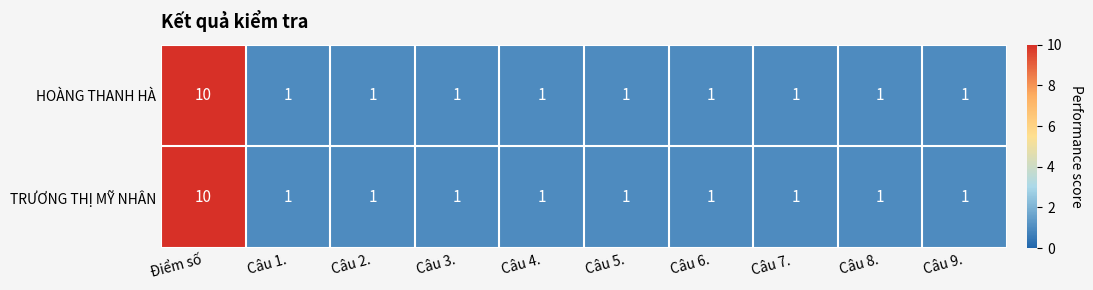

What is the difference between the maximum and minimum values in the TRƯƠNG THỊ MỸ NHÂN series?

9